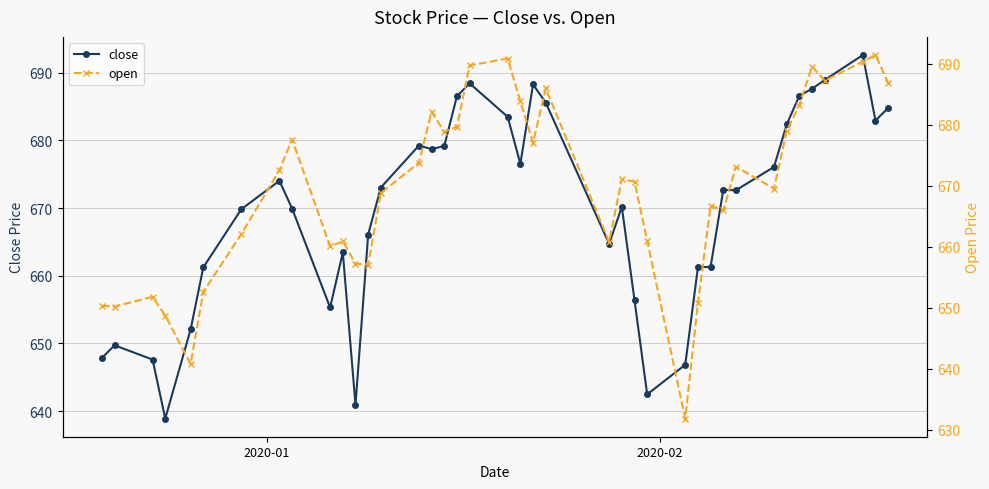

What is the highest value of the close series?

692.6